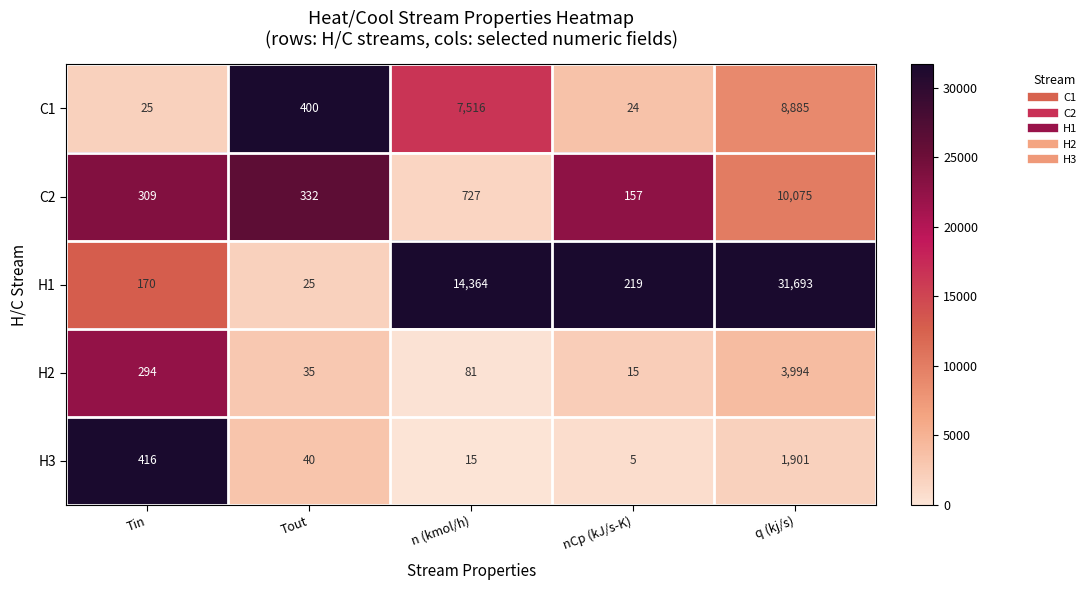

What is the difference between the H3 values at nCp (kJ/s-K) and q (kj/s)?

1896